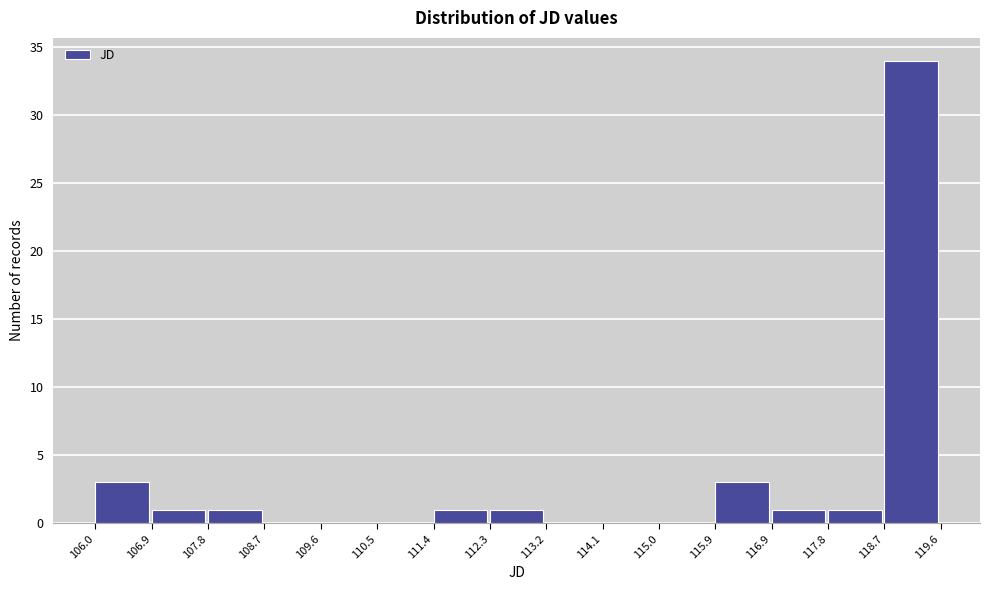

How tall is the bar that spans 107.8 to 108.7 on the x-axis? The values are not printed on the chart, so give them approximately, as read against the axis.

1